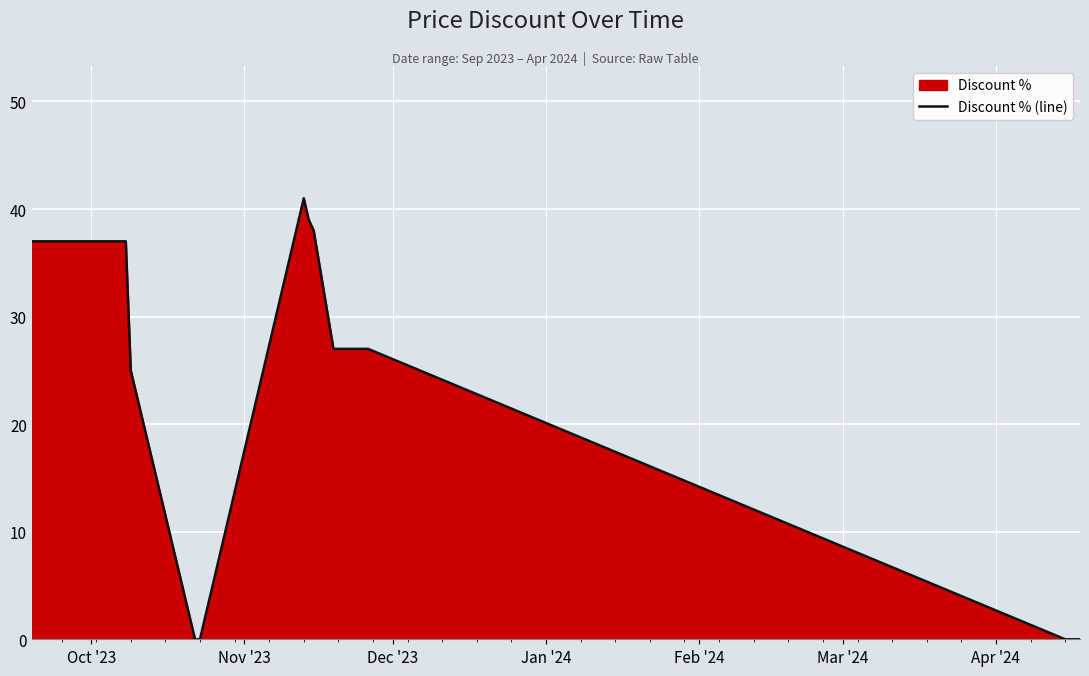

What is the difference between the maximum and minimum values?

41